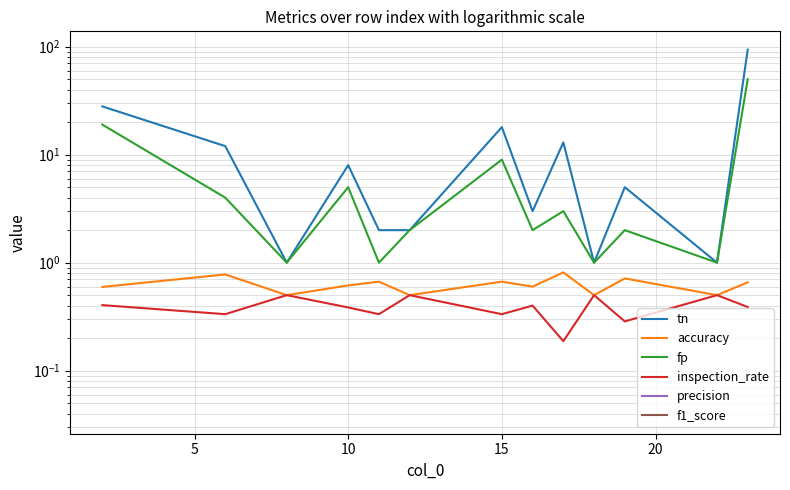

What is the value of the fp point at the 11th from the left?

1.0